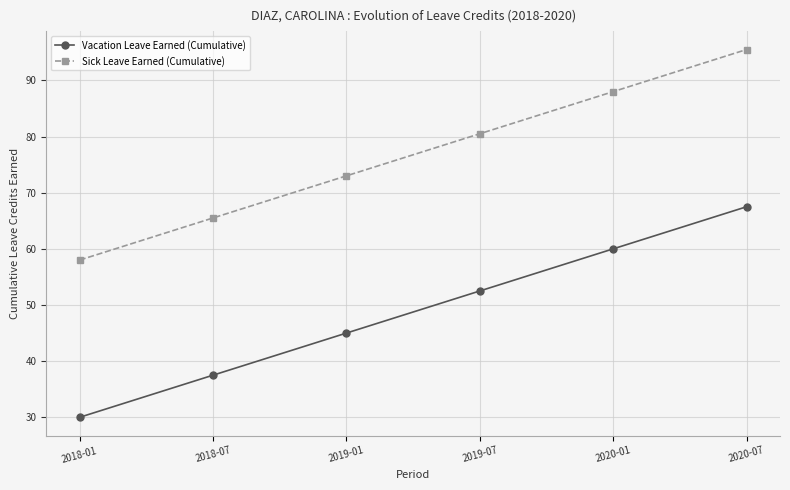

List the labels in order of Vacation Leave Earned (Cumulative) value, largest first.

2020-07, 2020-01, 2019-07, 2019-01, 2018-07, 2018-01